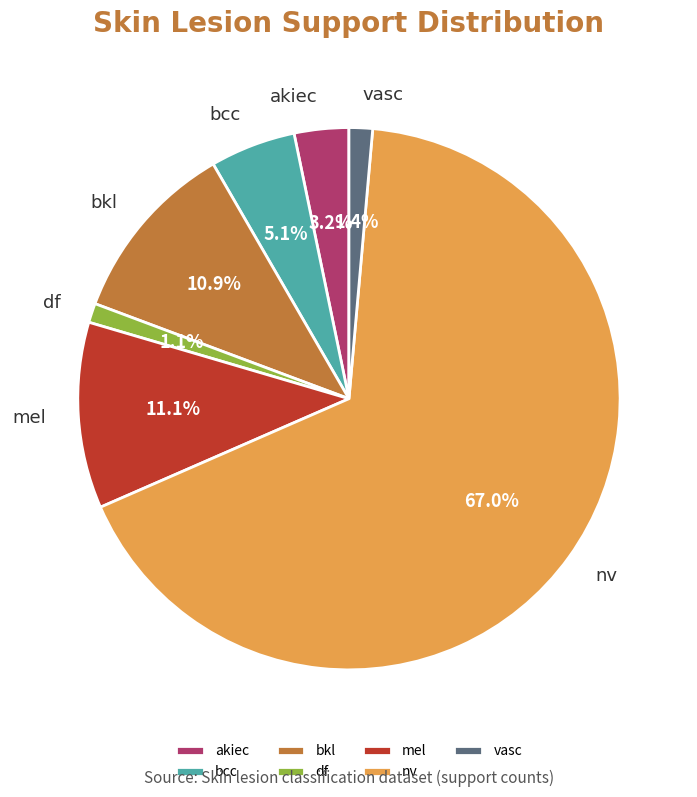

How many segments does this pie chart have?

7